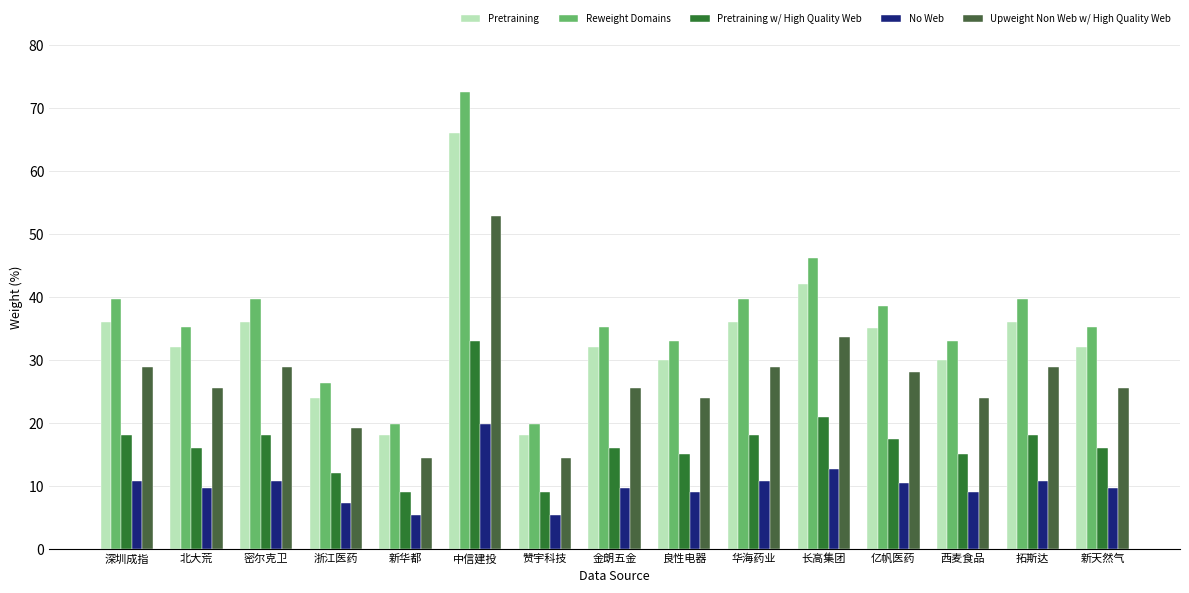

The value of Upweight Non Web w/ High Quality Web at 亿帆医药 is 28.0. True or false?

True